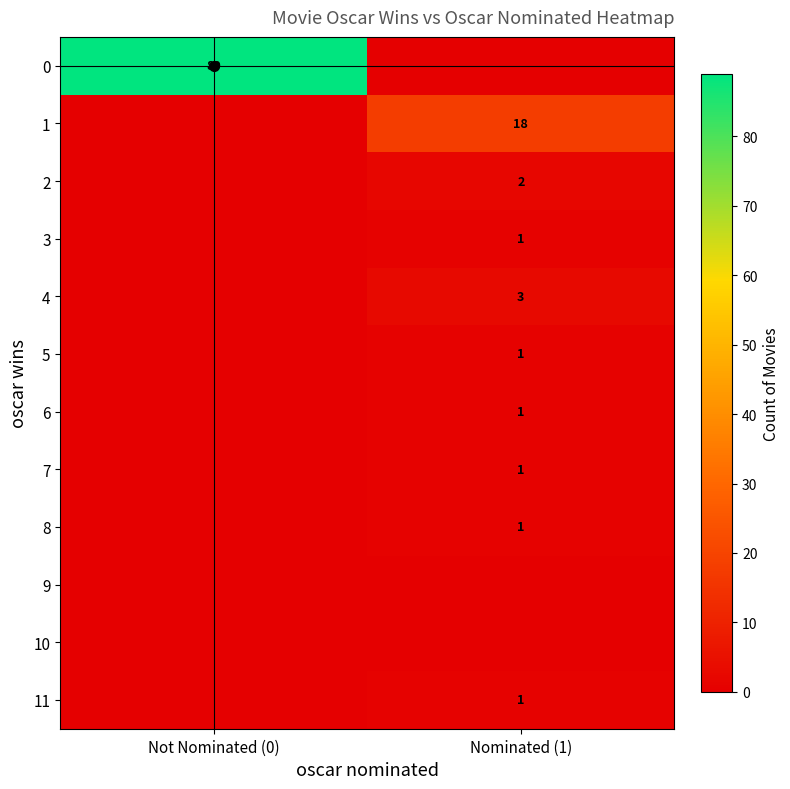

True or false: 5 has a value of 1 at Nominated (1).

True